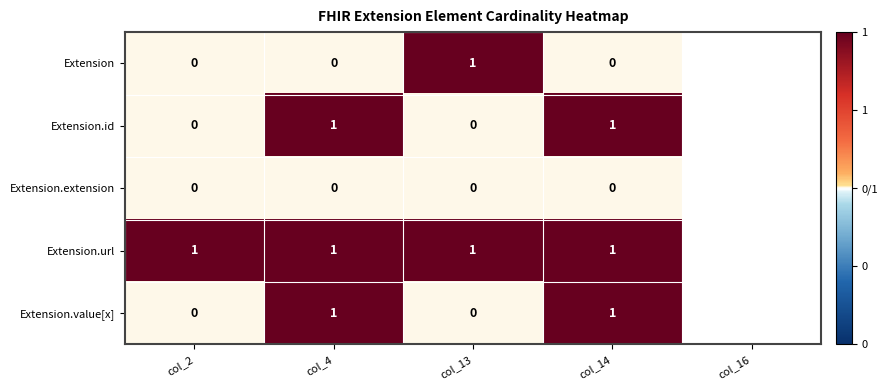

Reading left to right, transcribe all the data shown in this chart.

Extension: 0	0	1	0
Extension.id: 0	1	0	1
Extension.extension: 0	0	0	0
Extension.url: 1	1	1	1
Extension.value[x]: 0	1	0	1